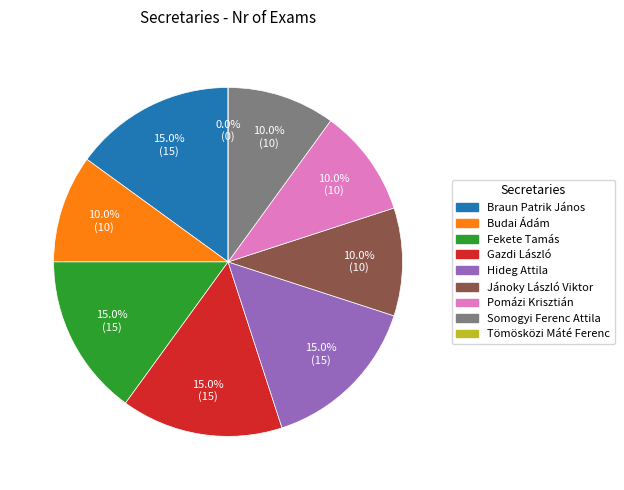

How many segments does this pie chart have?

9